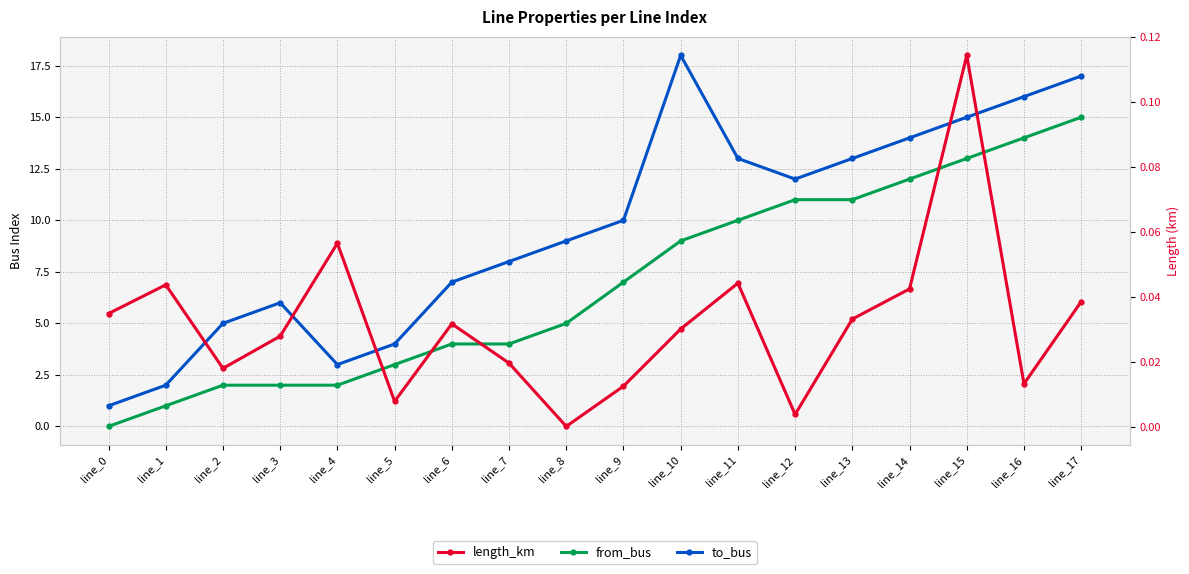

Rank the series by their average value, from lowest to highest.

length_km, from_bus, to_bus